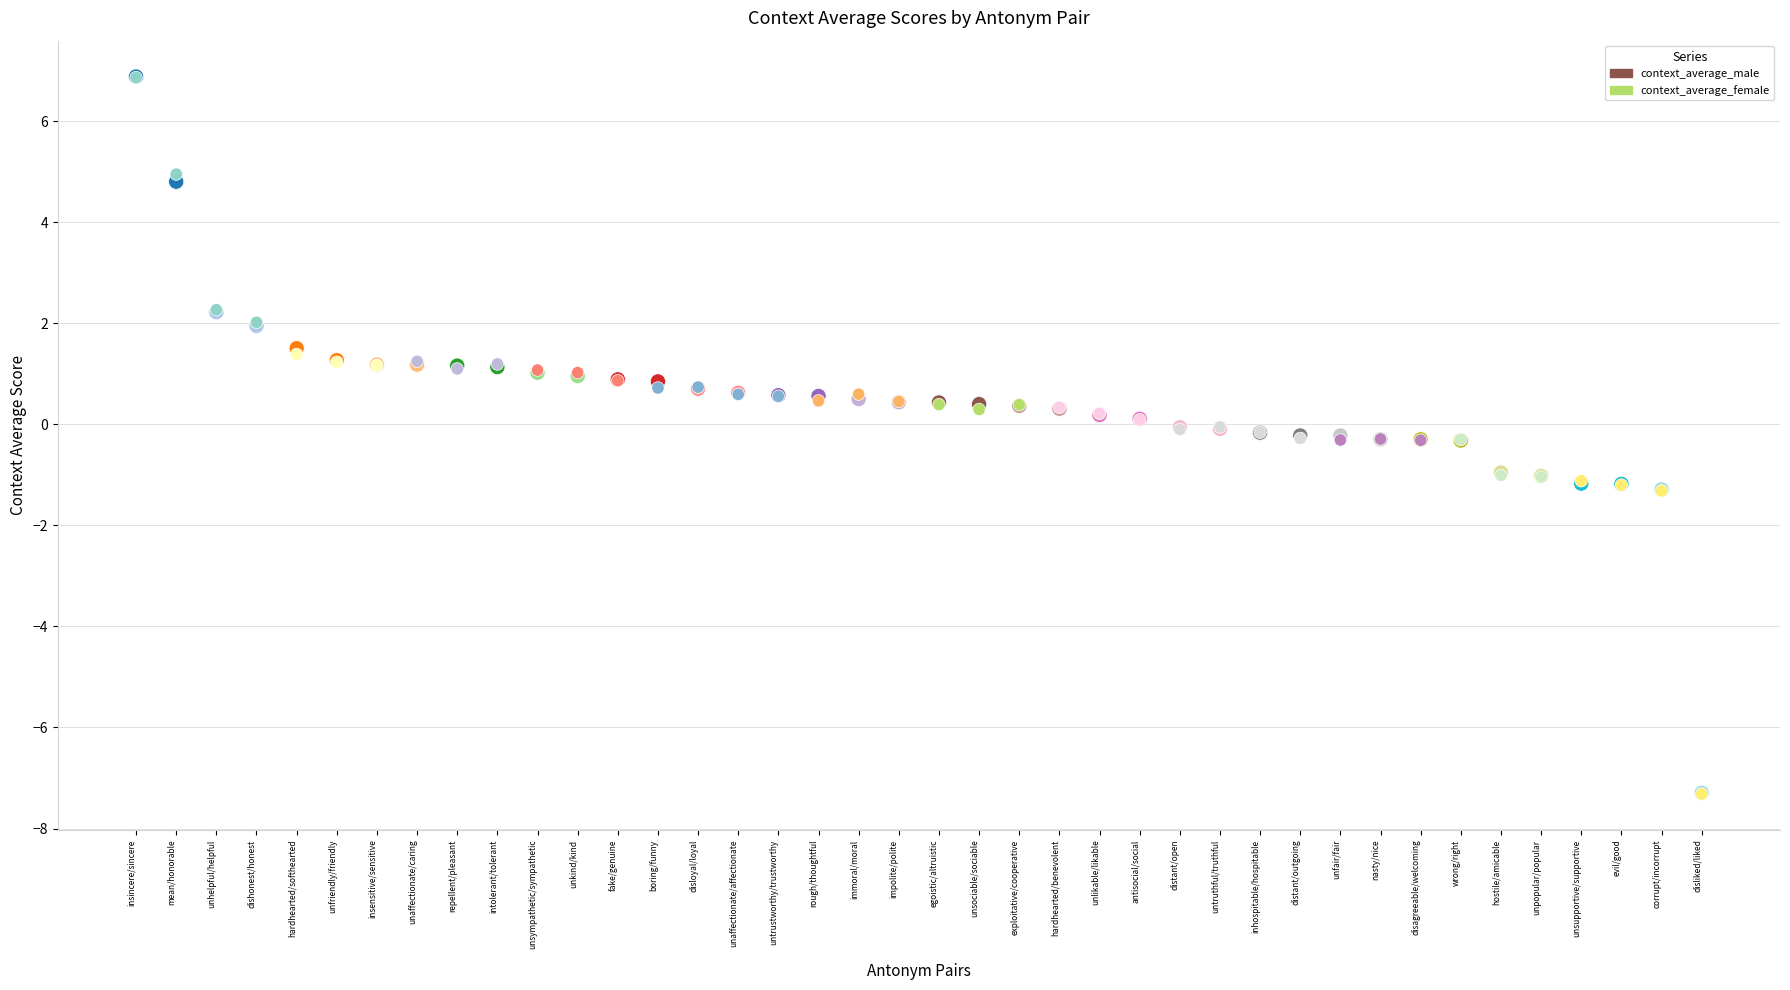

What are all the series names shown in the legend?

context_average_male, context_average_female